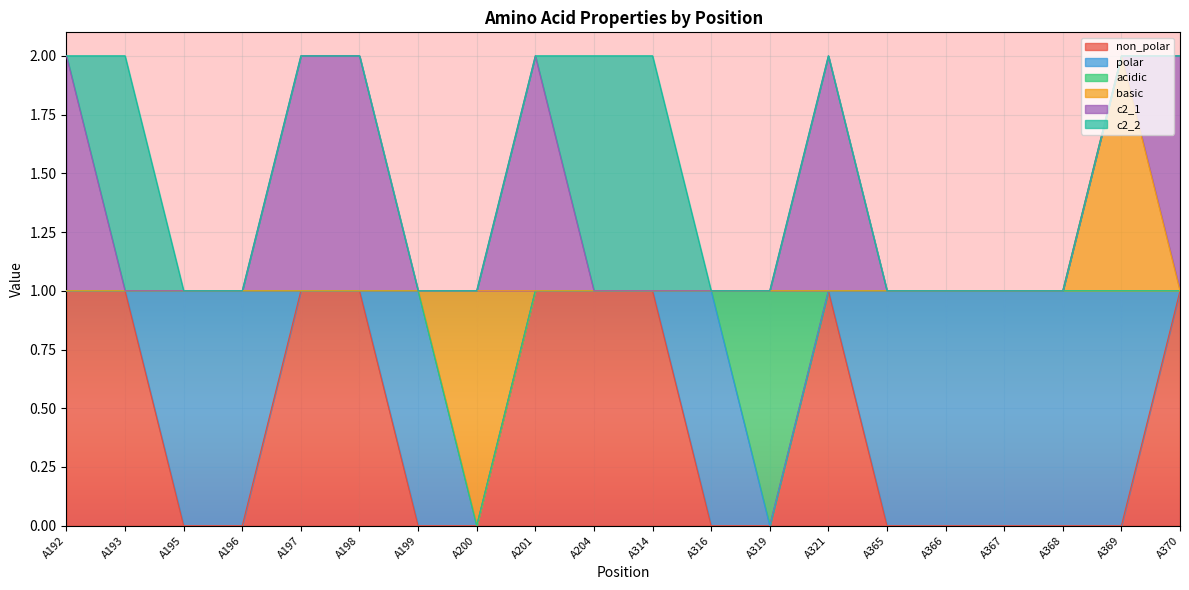

After their last crossing, which series has the higher values: acidic or polar?

acidic